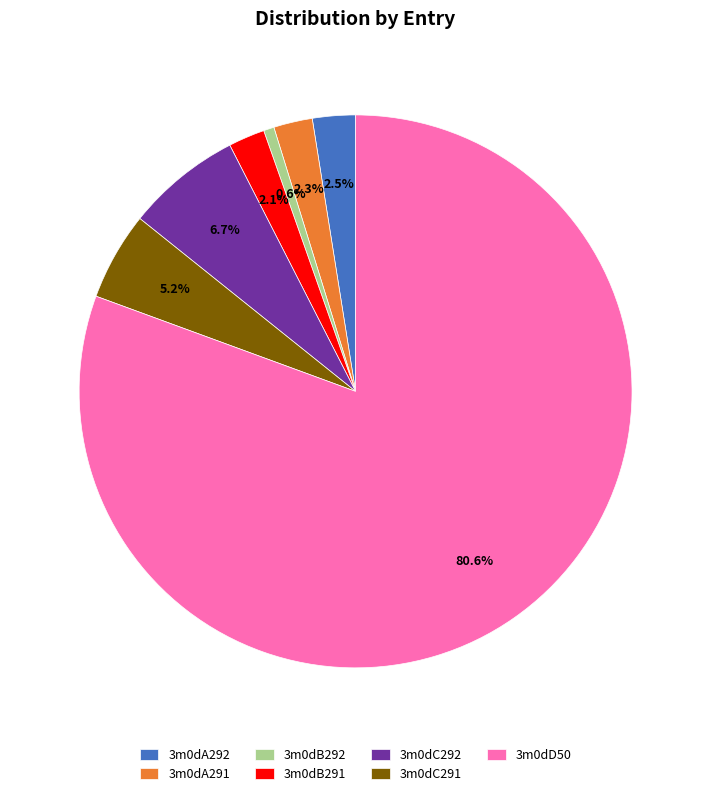

Which has a higher value, 3m0dA291 or 3m0dB292?

3m0dA291